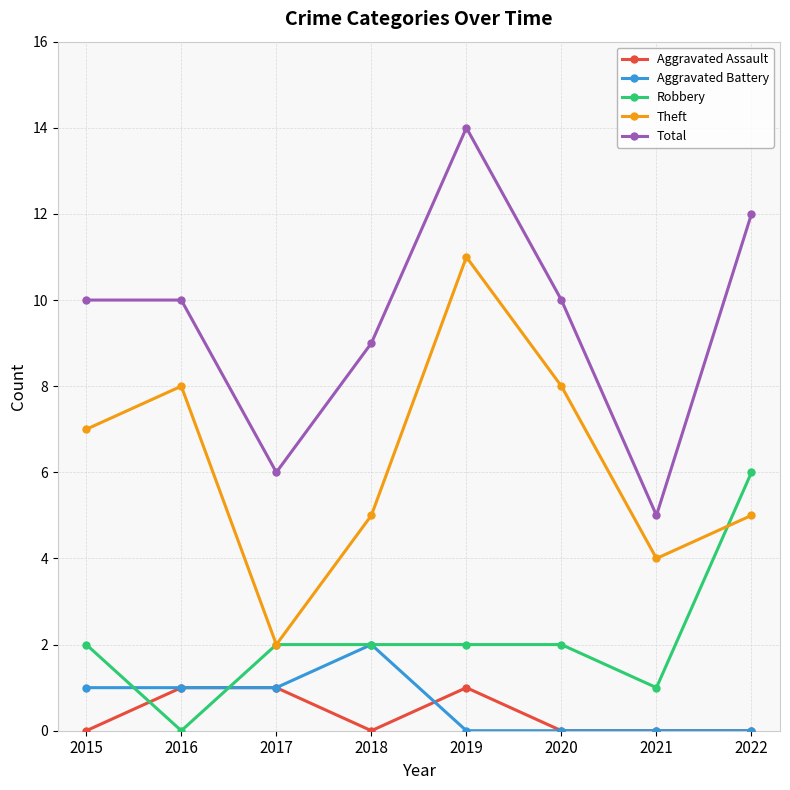

True or false: Total and Aggravated Assault intersect in this chart.

False